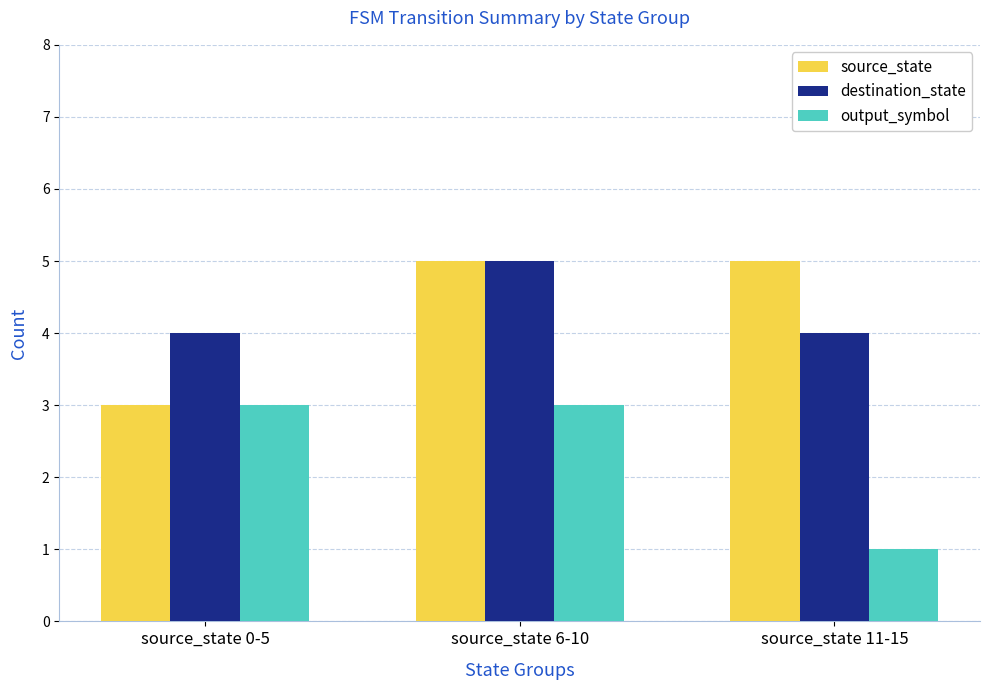

Reading left to right, list all the values displayed in this chart.

source_state: source_state 0-5=3	source_state 6-10=5	source_state 11-15=5
destination_state: source_state 0-5=4	source_state 6-10=5	source_state 11-15=4
output_symbol: source_state 0-5=3	source_state 6-10=3	source_state 11-15=1